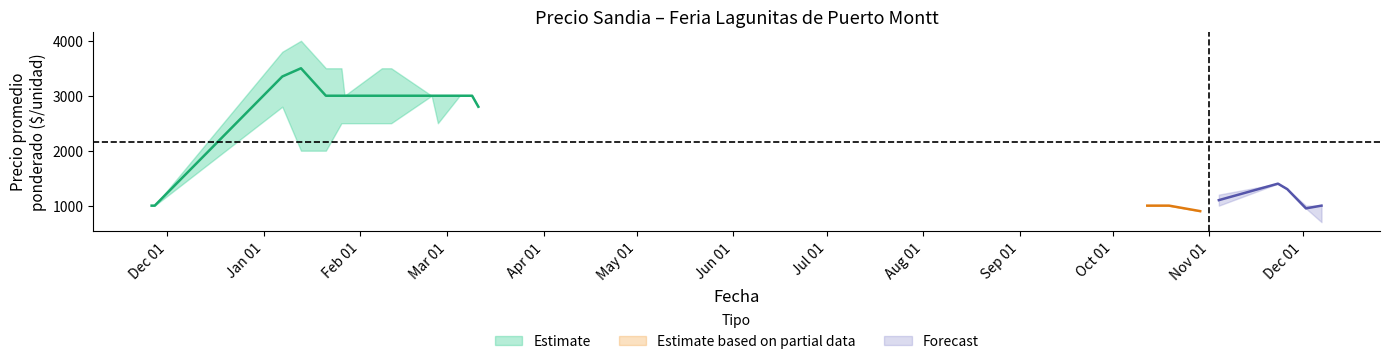

True or false: Precio promedio ponderado has a value of 2330 at 13.

False